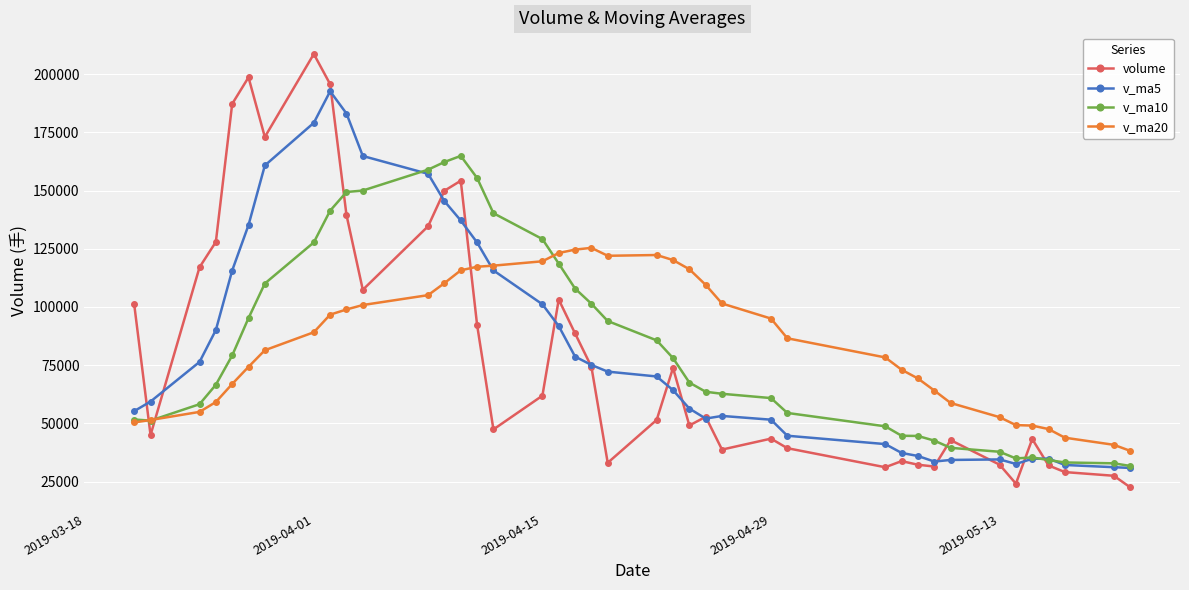

True or false: v_ma20 and volume cross at least once.

True